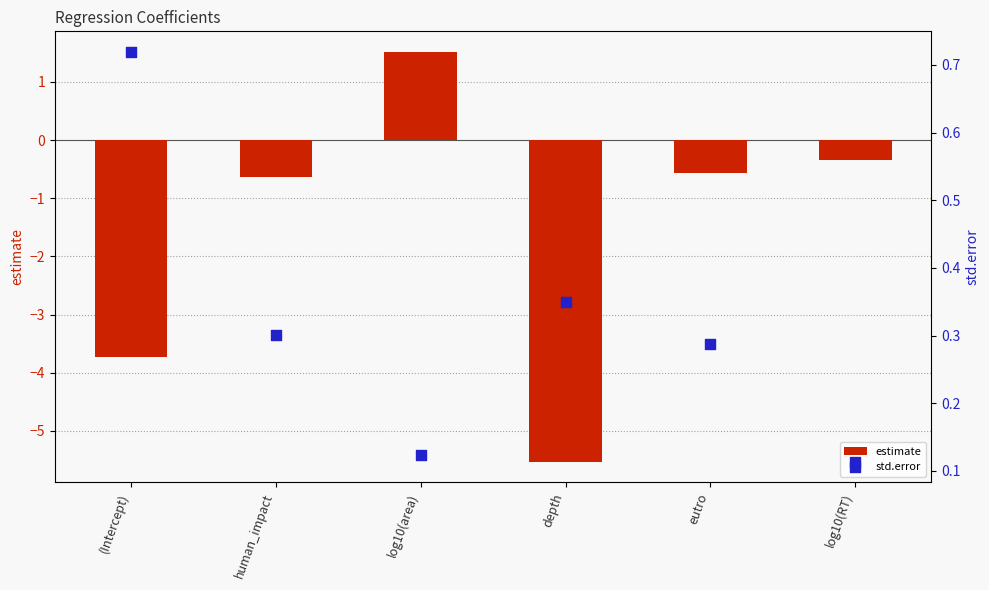

What are all the series names shown in the legend?

estimate, std.error